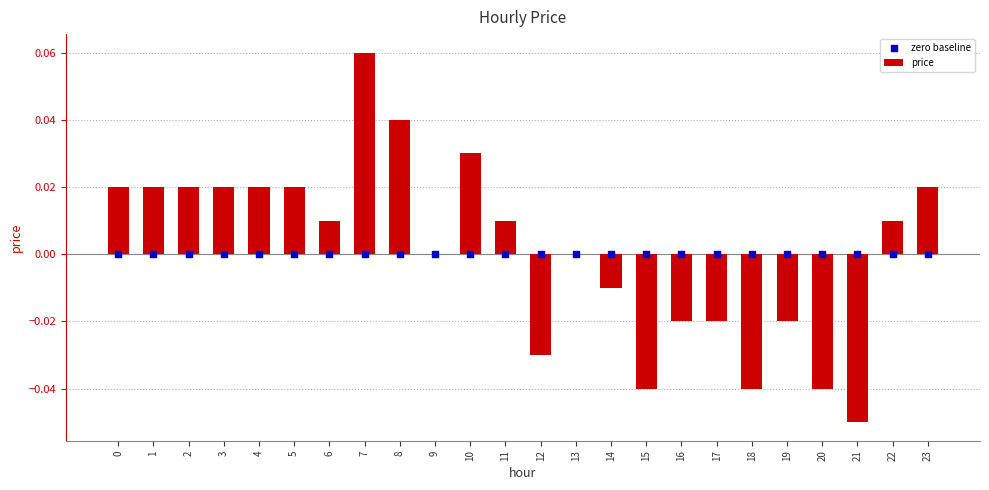

At how many categories does at least one series exceed 0?

13